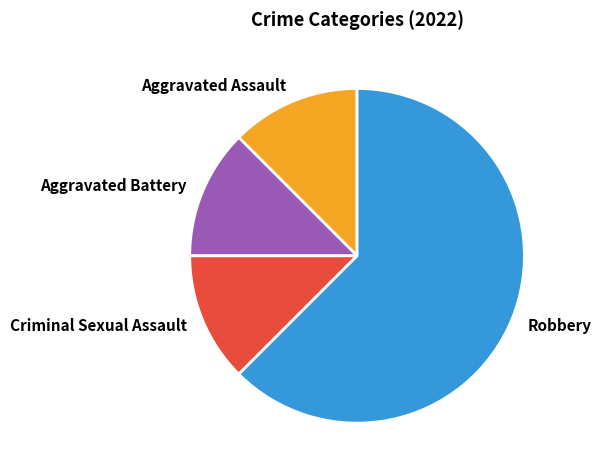

Approximately how many times larger is the value at Aggravated Battery compared to Criminal Sexual Assault?

1.0